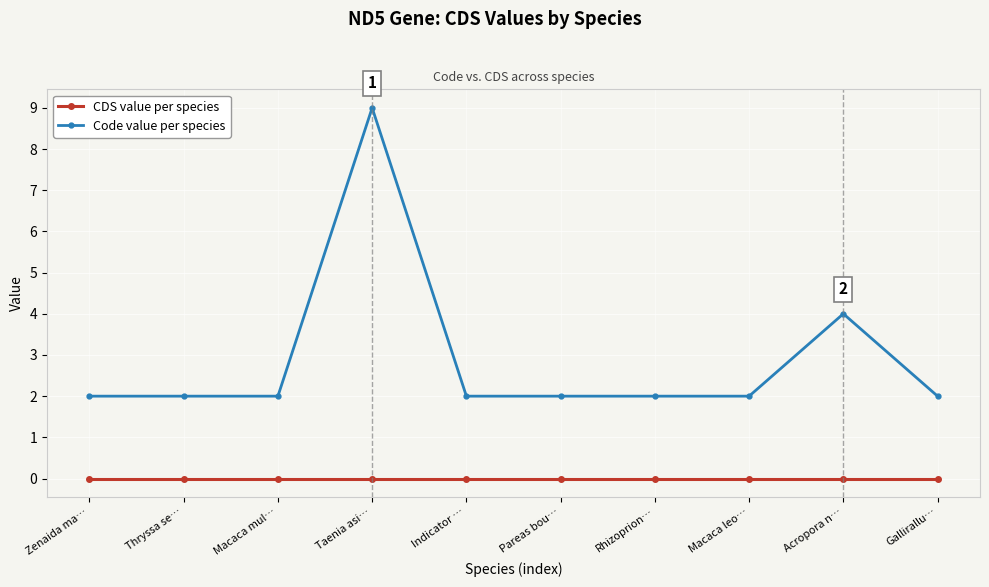

How many distinct data groups are displayed?

2